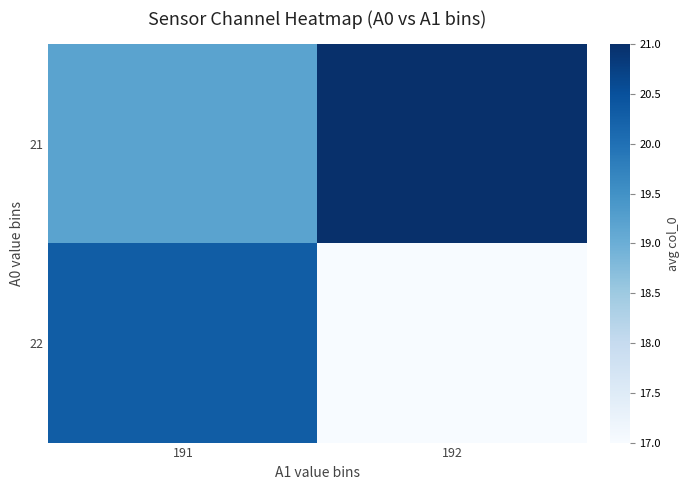

Which series has the largest range (max minus min)?

22